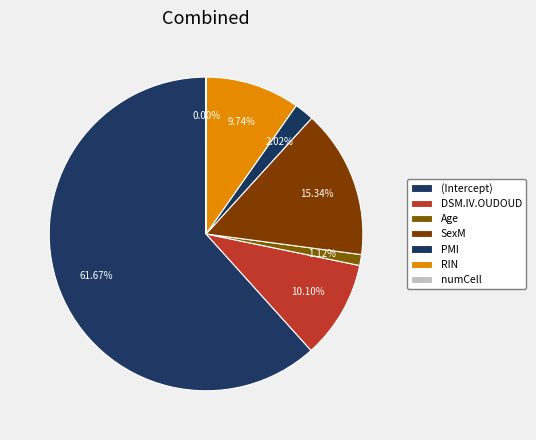

Does (Intercept) account for over 50% of the chart?

Yes